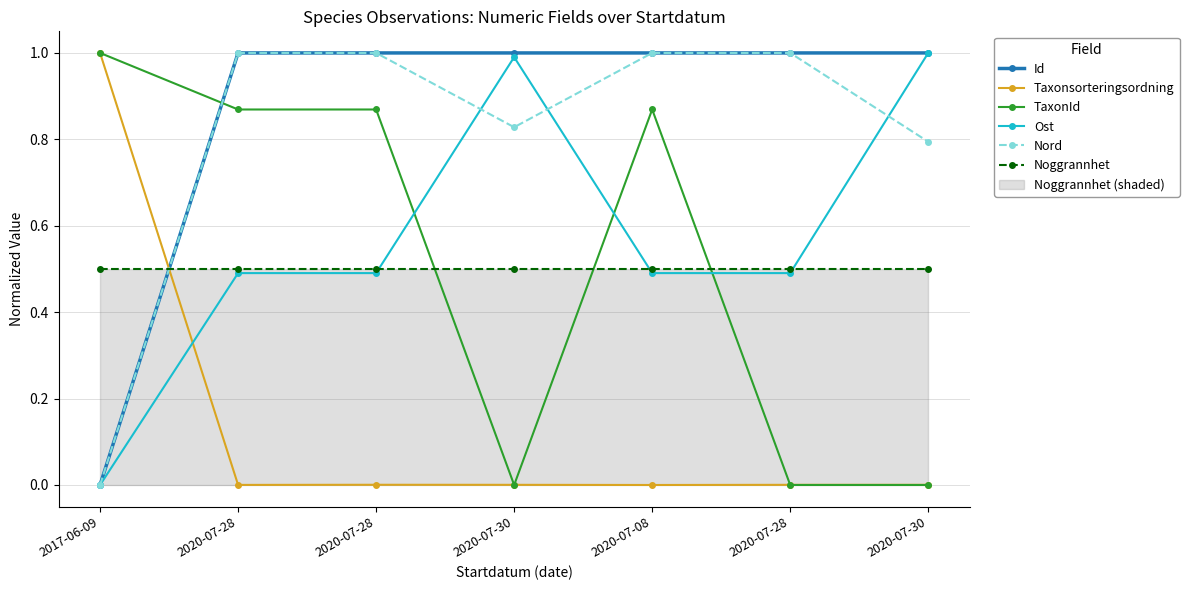

What is the value of the Ost point at the 7th from the left?

1.0